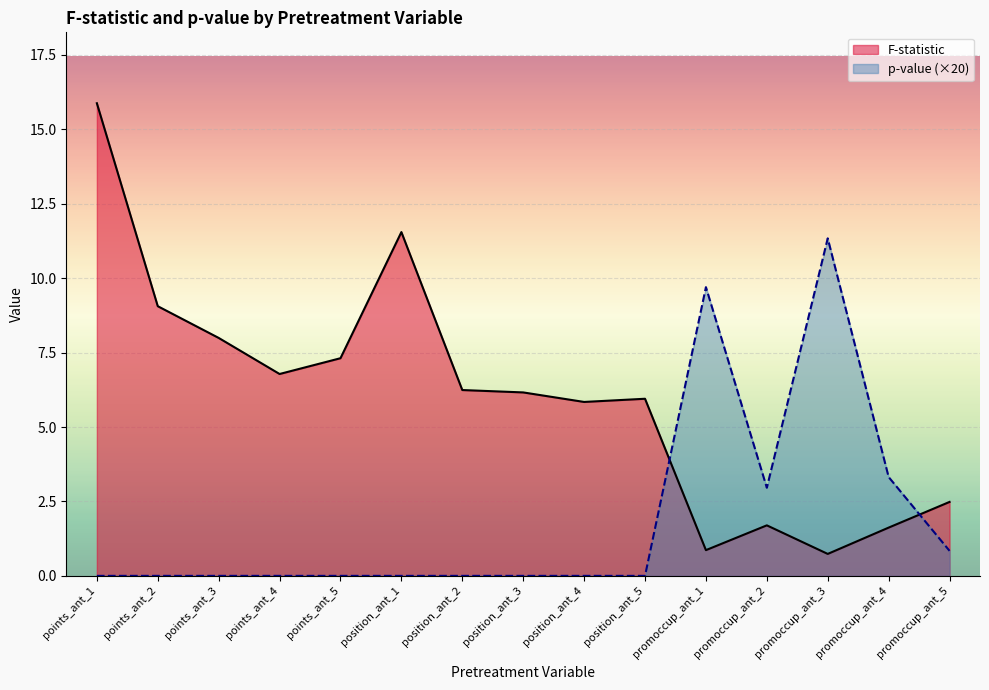

What position from the right is points_ant_1?

15